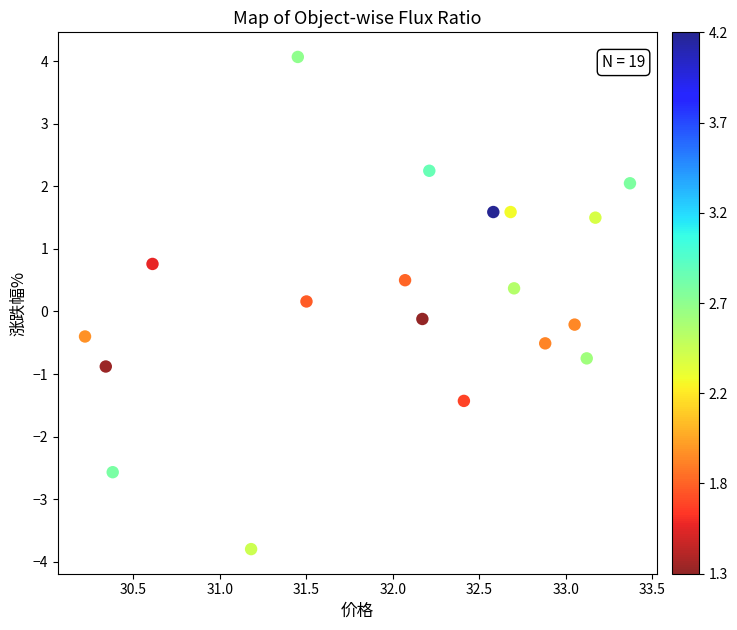

What is the range of X values (max minus min)?

3.1